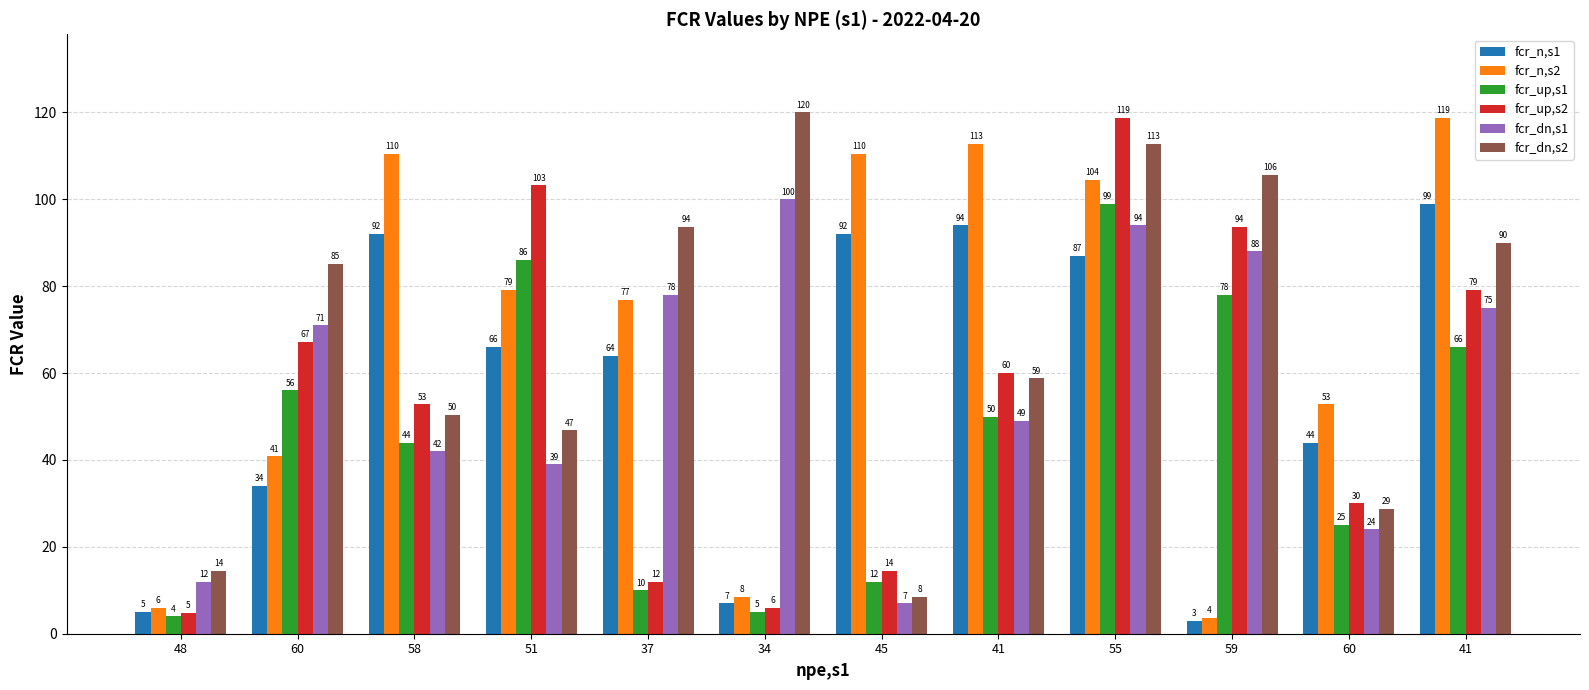

How many series are shown in this chart?

6